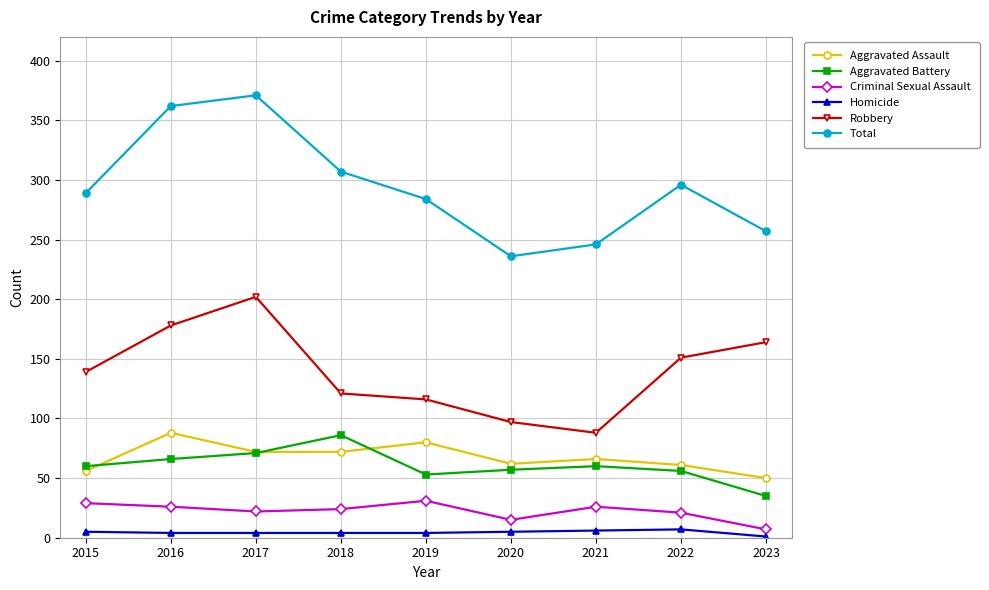

True or false: Total and Aggravated Assault intersect in this chart.

False